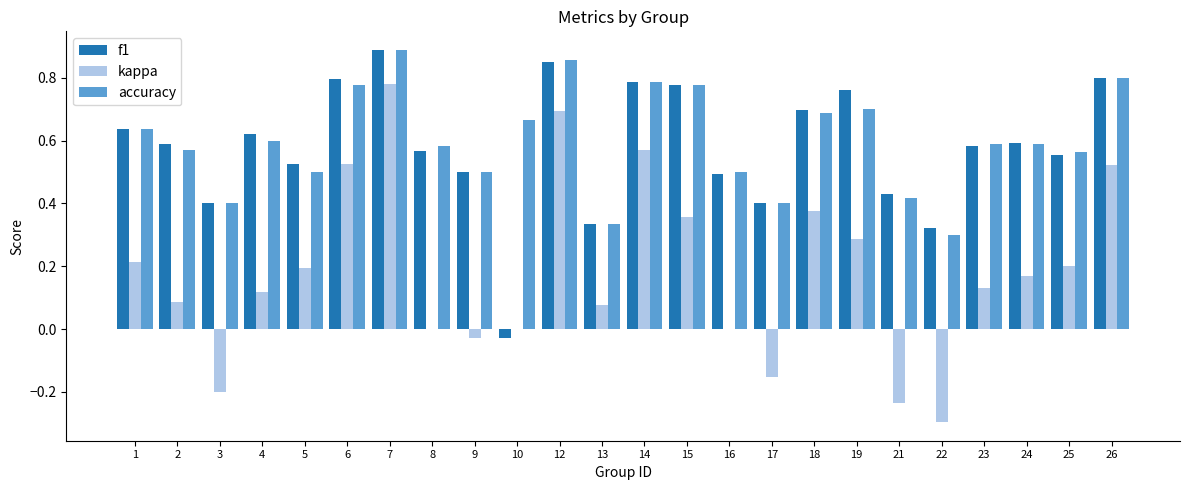

What is the sum of the f1 values at 26 and 18?

1.5